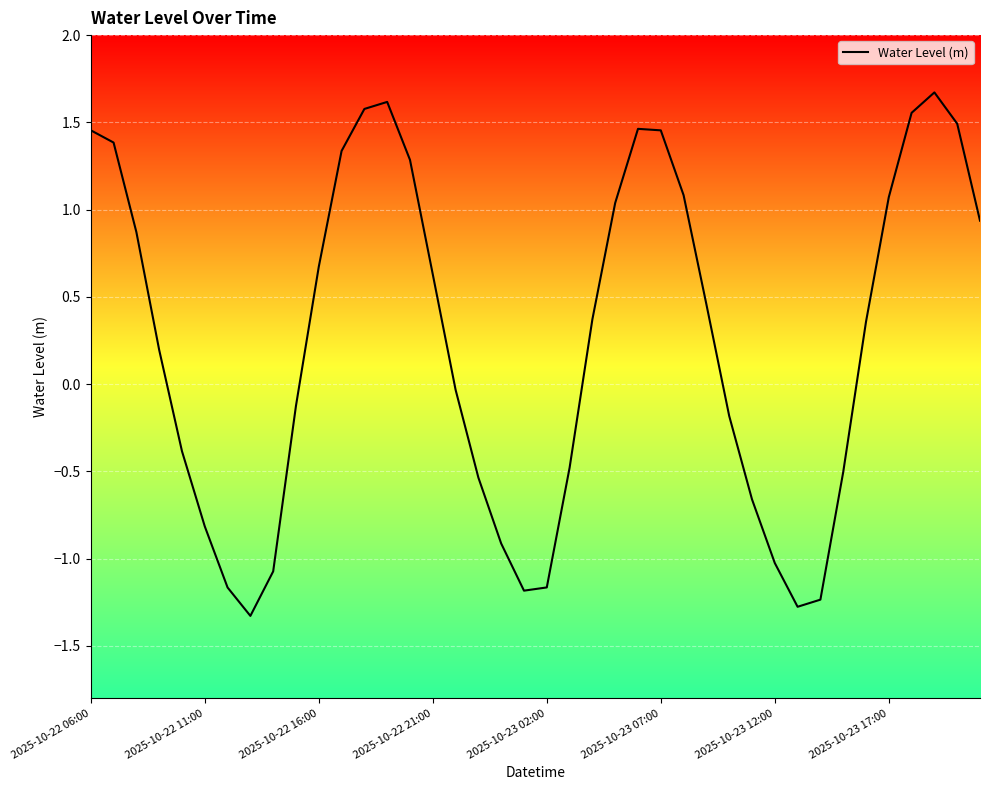

How many positive values are there?

22